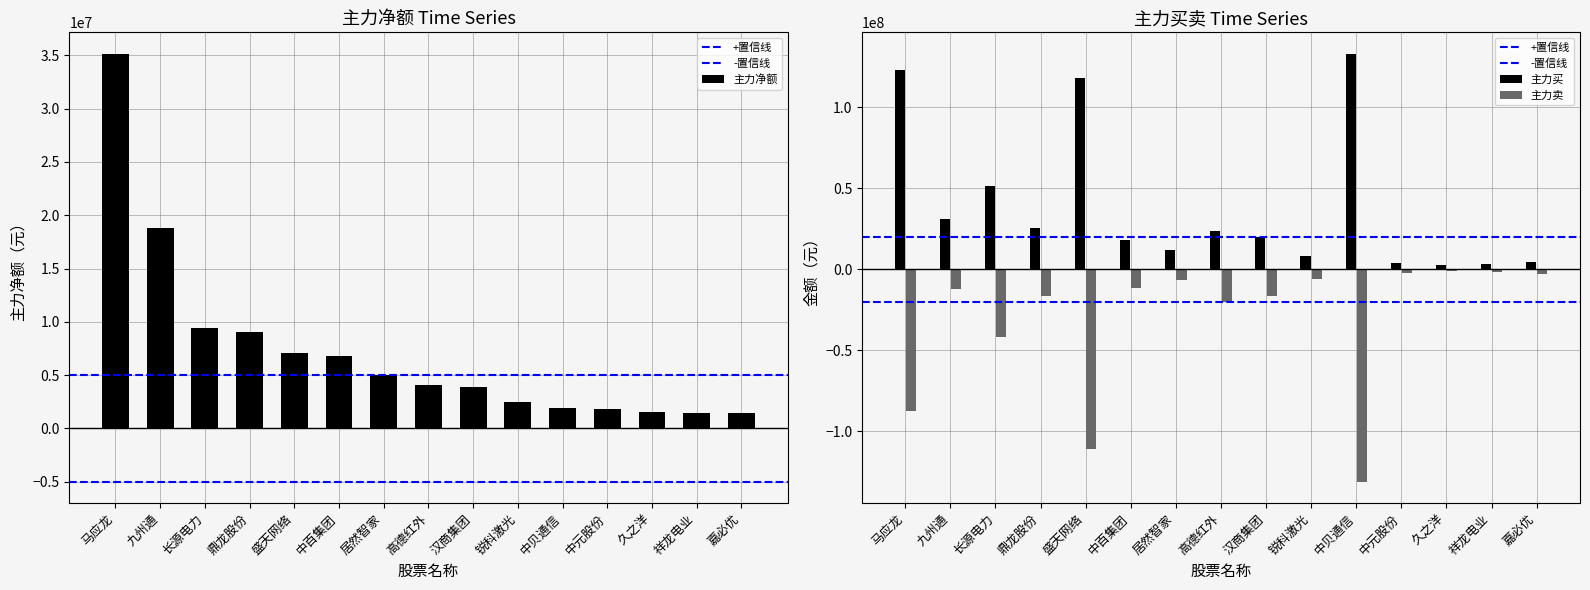

The value of 主力净额 at 中百集团 is 6761542. True or false?

True